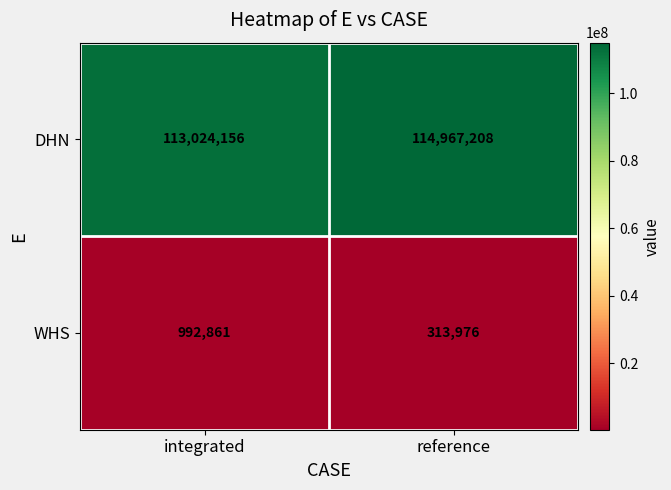

Is it true that WHS equals 313976 at reference?

True